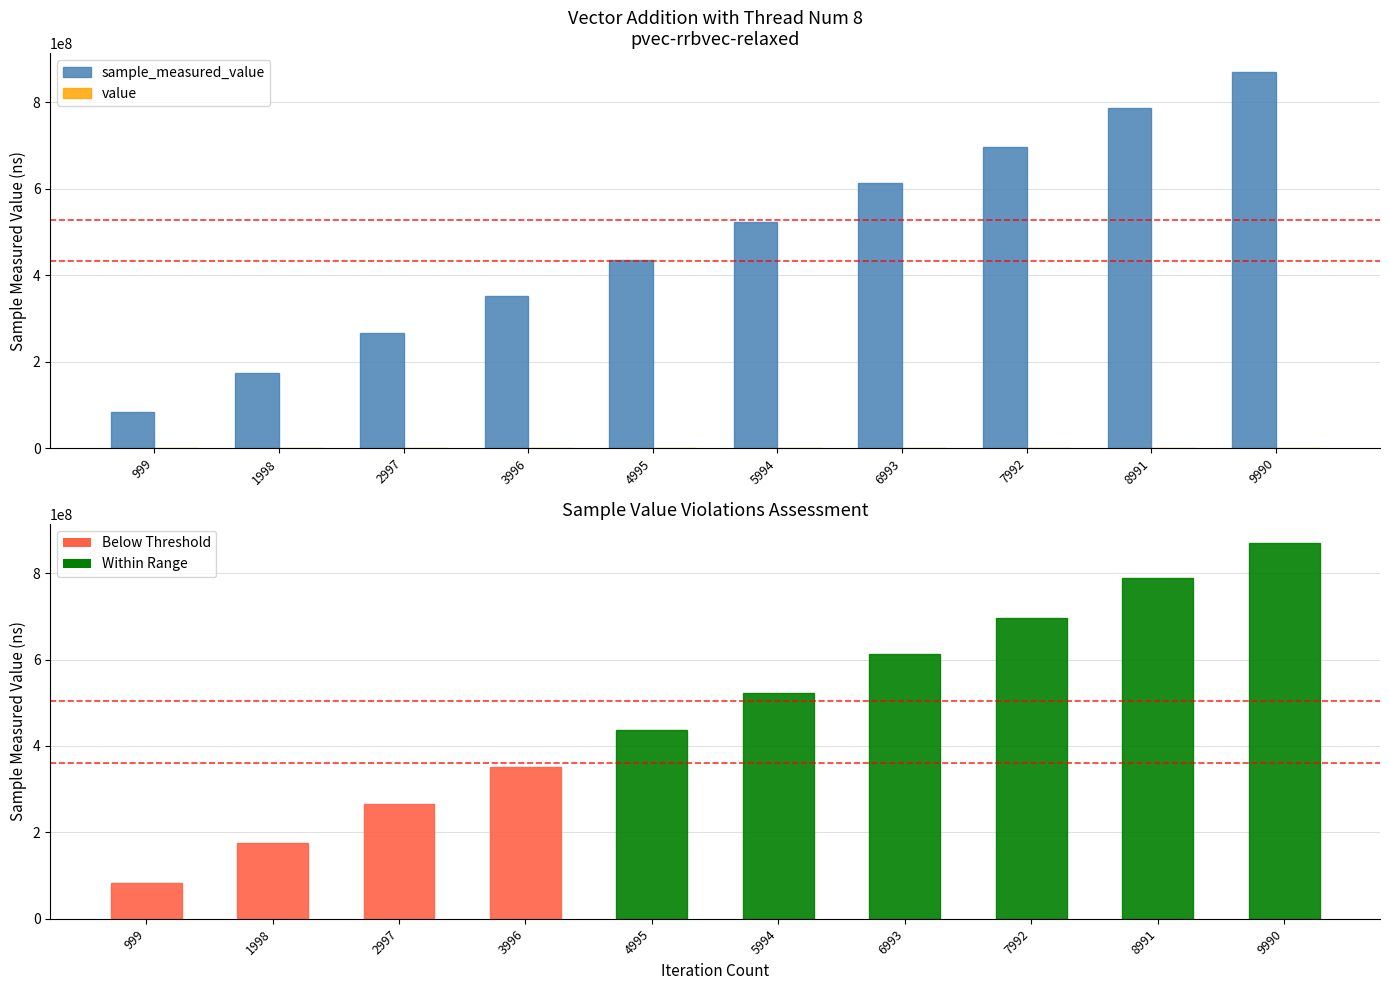

True or false: value has a value of 200 at 2997.

True